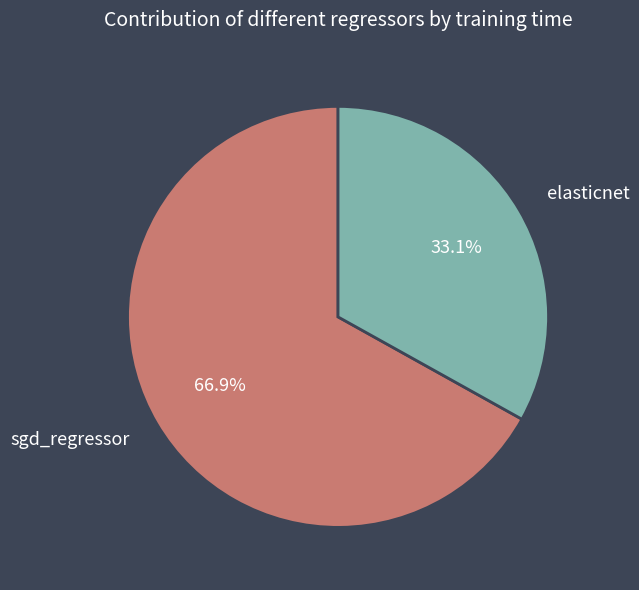

Rank the categories by value from lowest to highest.

elasticnet, sgd_regressor